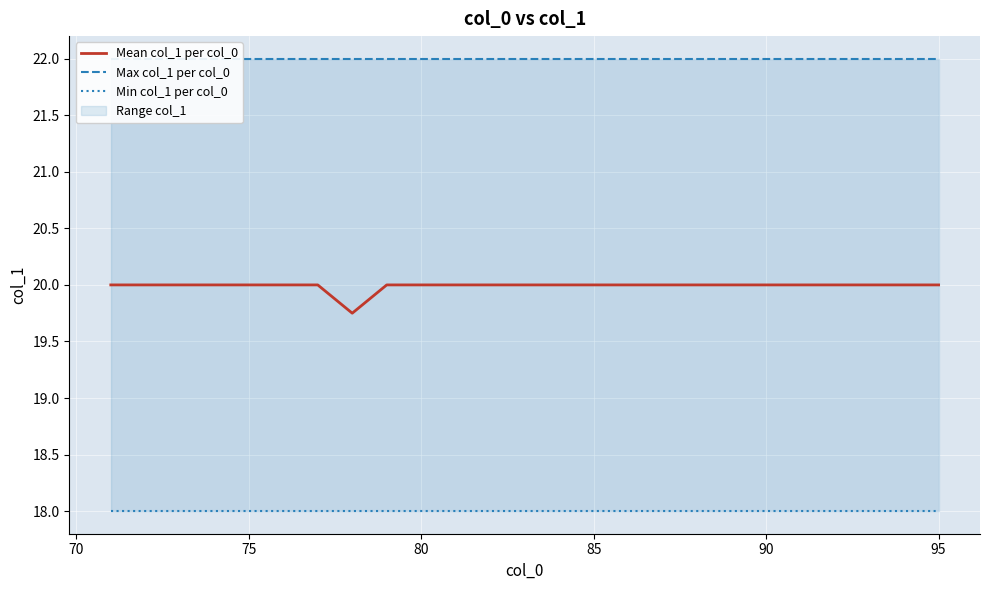

True or false: Mean col_1 per col_0 and Min col_1 per col_0 cross at least once.

False